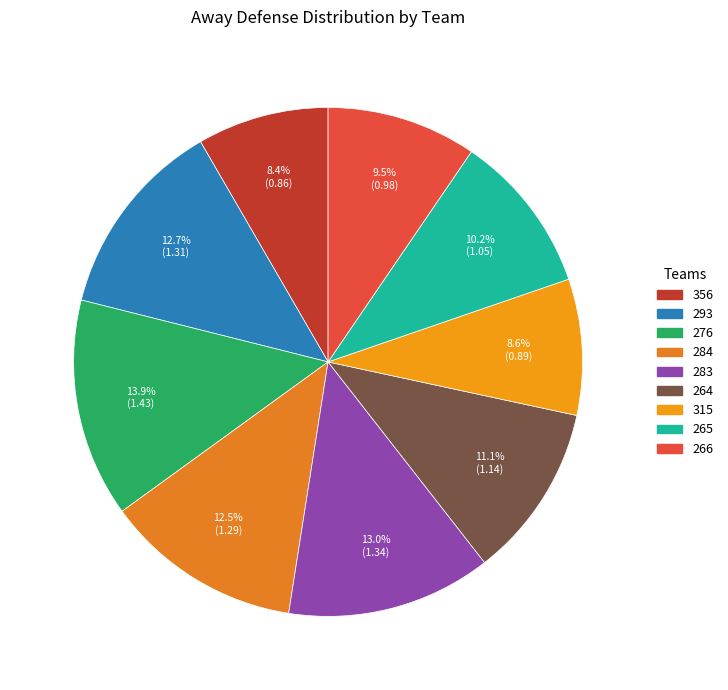

Combined, do 283 and 265 account for over 50%?

No